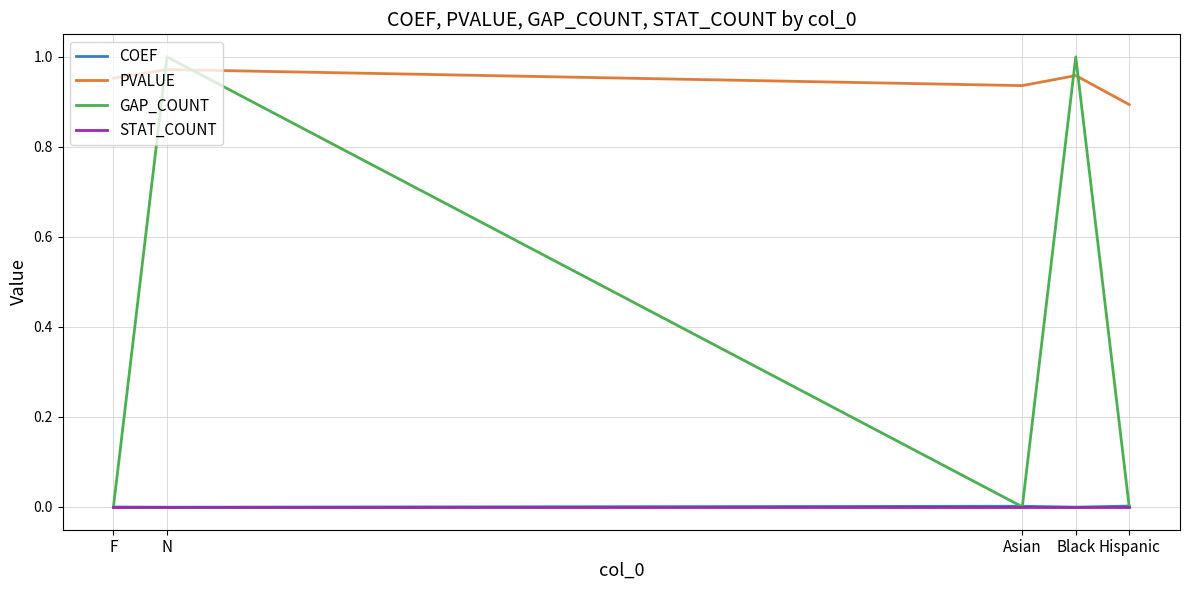

At which label does PVALUE reach its minimum?

Hispanic